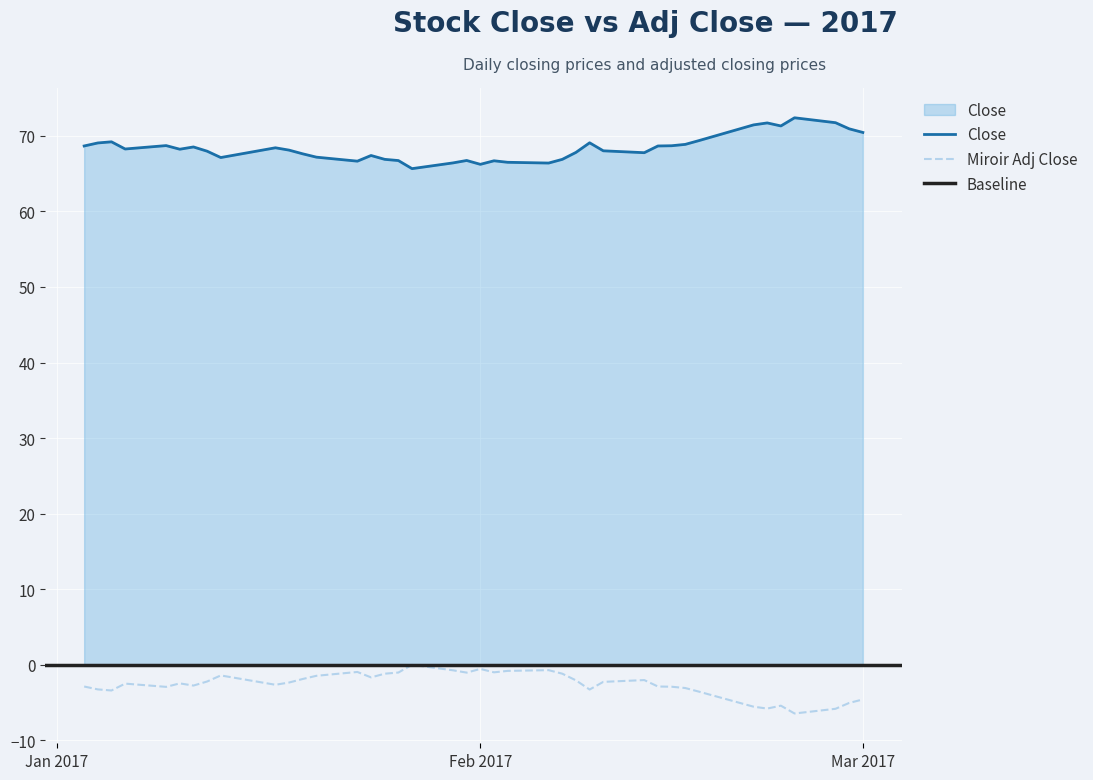

True or false: Close and Adj Close cross at least once.

False